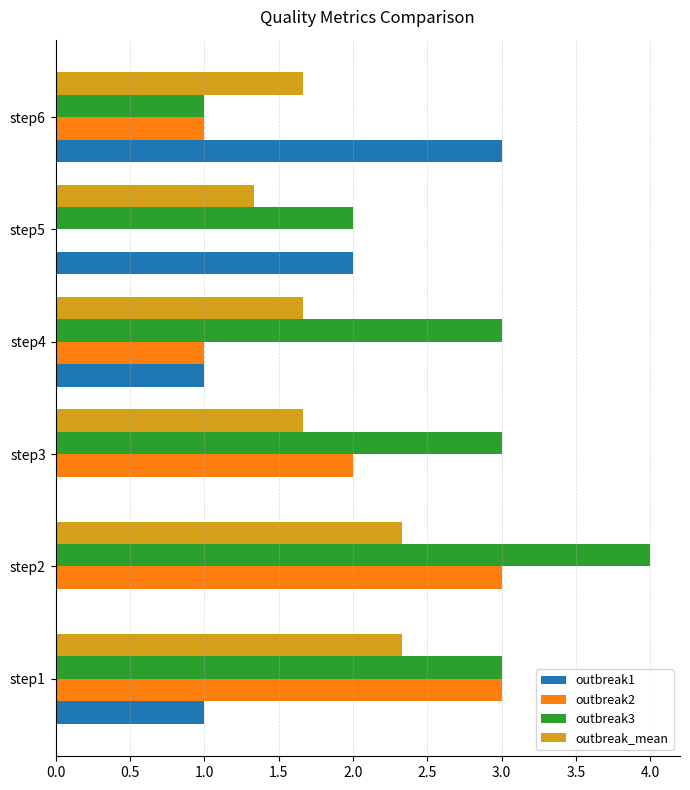

Which series changed the most between step1 and step4?

outbreak2